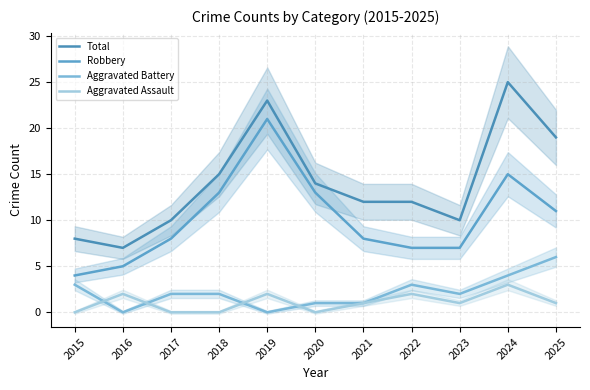

At 2024, list the series in order from largest to smallest.

Total, Robbery, Aggravated Battery, Aggravated Assault